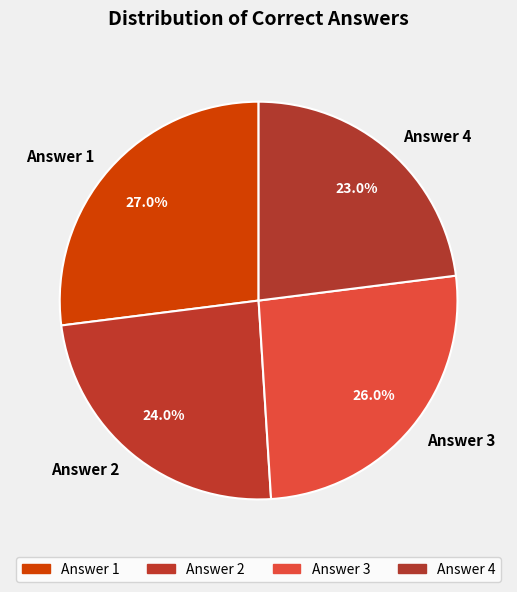

To the nearest percent, what is the difference between the Answer 4 and Answer 3 slice percentages?

3%